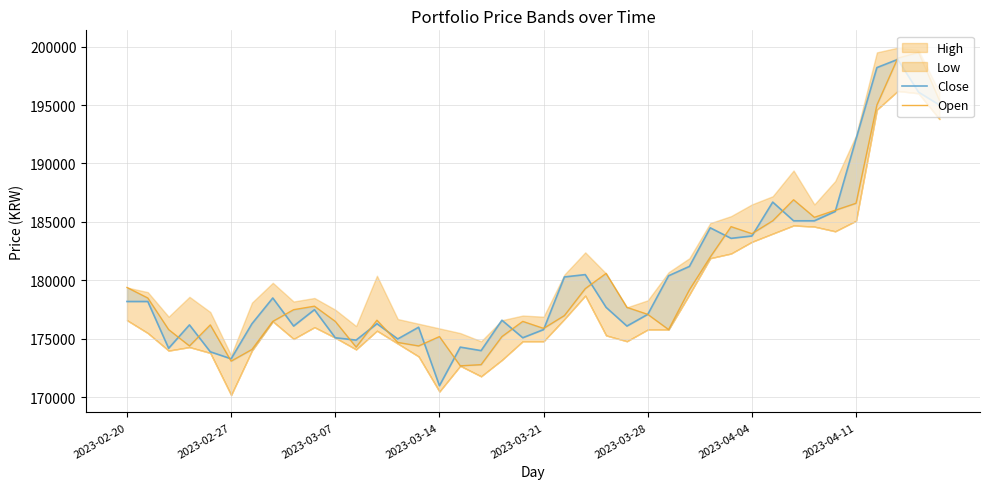

What is the average value of the Open series?

180108